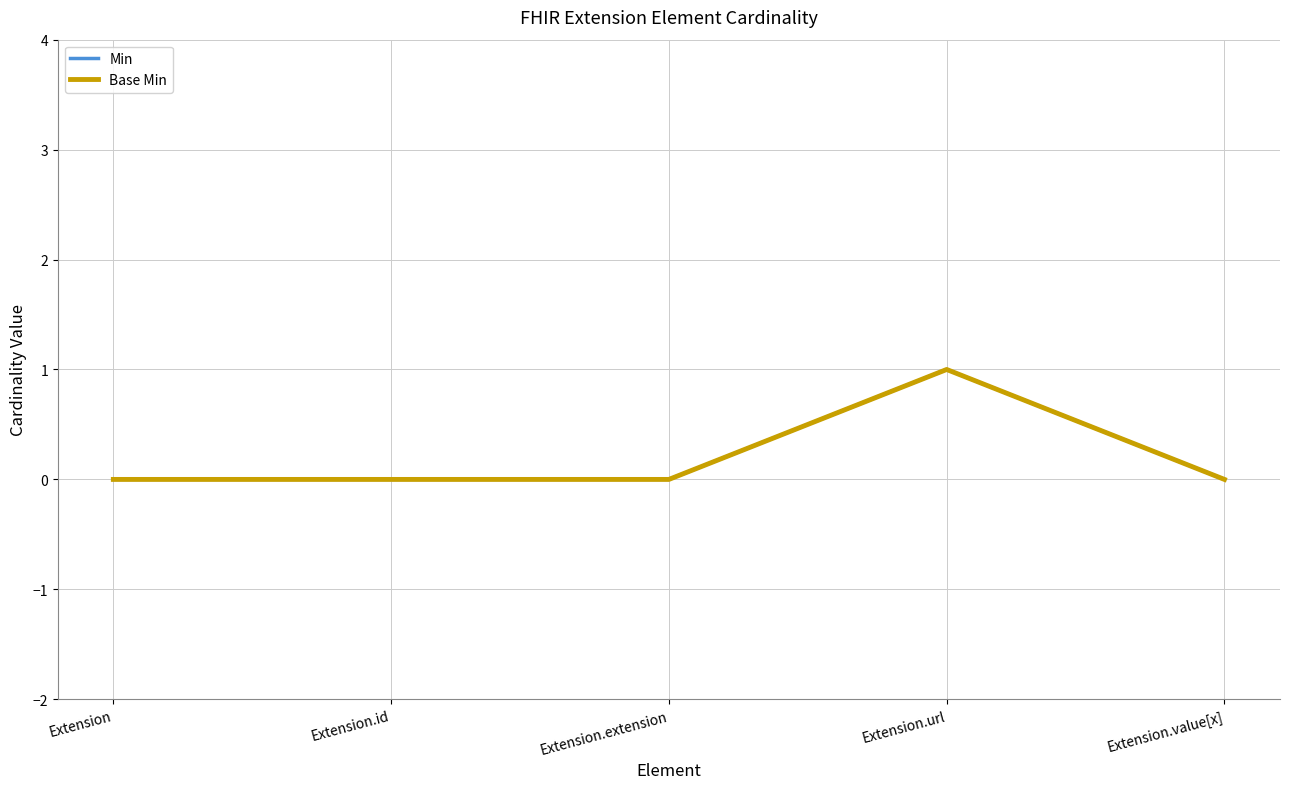

Reading left to right, what are all the values shown in this chart?

Min: 0	0	0	1	0
Base Min: 0	0	0	1	0